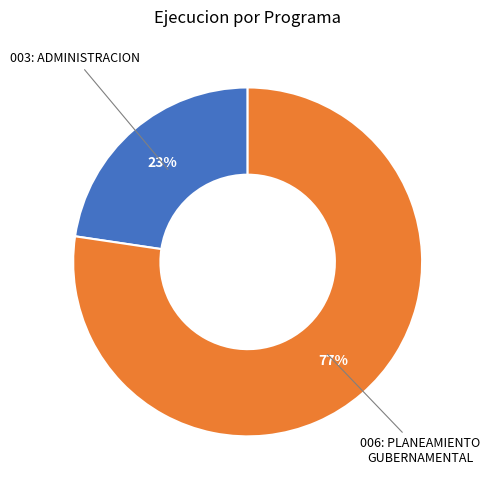

Does any single category account for the majority?

Yes